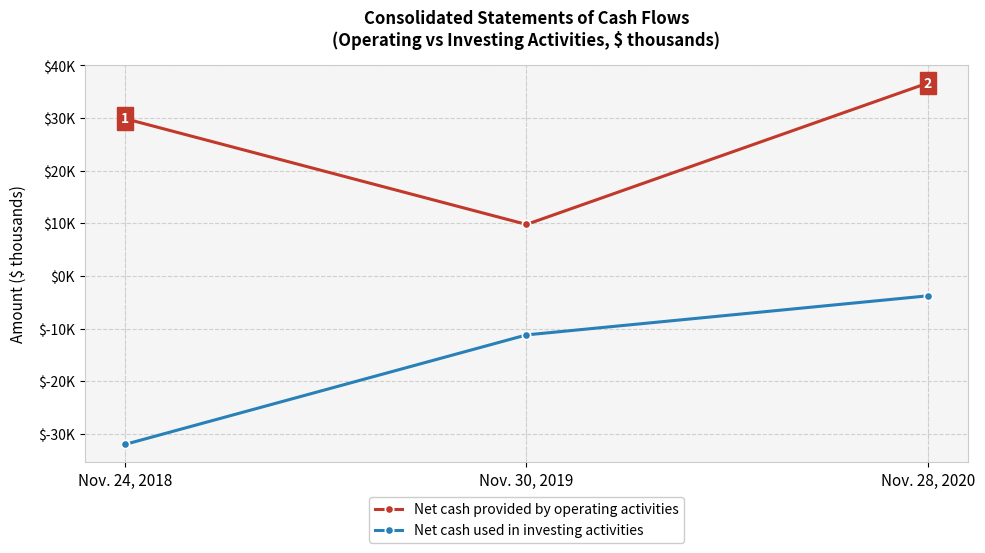

True or false: Net cash provided by operating activities has a value of 36675 at Nov. 28, 2020.

True